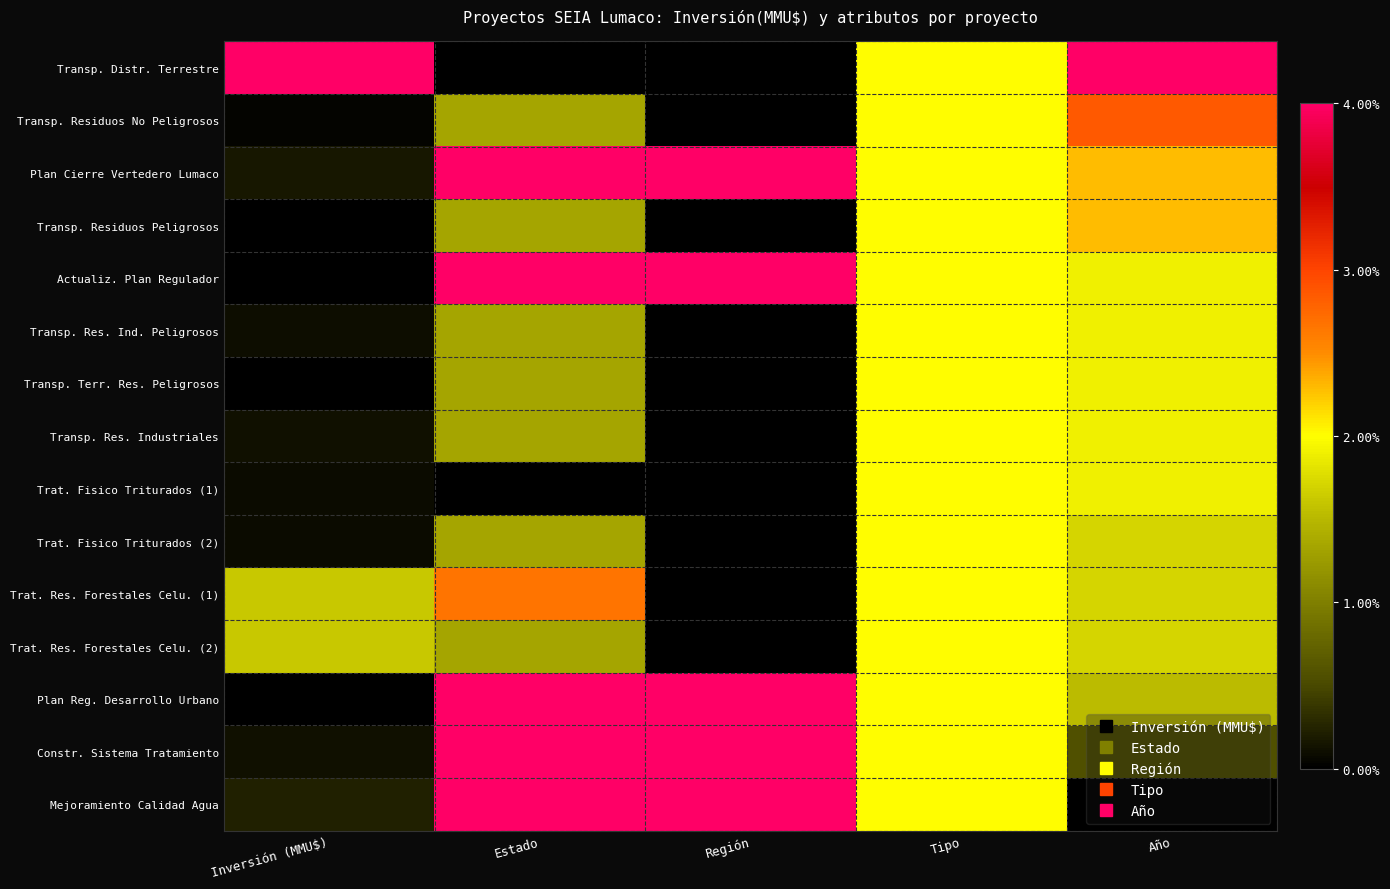

Reading right to left, what are all the values shown in this chart?

Transp. Distr. Terrestre: Año=1.0	Tipo=0.5	Región=0.0	Estado=0.0	Inversión (MMU$)=1.0
Transp. Residuos No Peligrosos: Año=0.7	Tipo=0.5	Región=0.0	Estado=0.3	Inversión (MMU$)=0.0
Plan Cierre Vertedero Lumaco: Año=0.6	Tipo=0.5	Región=1.0	Estado=1.0	Inversión (MMU$)=0.0
Transp. Residuos Peligrosos: Año=0.6	Tipo=0.5	Región=0.0	Estado=0.3	Inversión (MMU$)=0.0
Actualiz. Plan Regulador: Año=0.5	Tipo=0.5	Región=1.0	Estado=1.0	Inversión (MMU$)=0.0
Transp. Res. Ind. Peligrosos: Año=0.5	Tipo=0.5	Región=0.0	Estado=0.3	Inversión (MMU$)=0.0
Transp. Terr. Res. Peligrosos: Año=0.5	Tipo=0.5	Región=0.0	Estado=0.3	Inversión (MMU$)=0.0
Transp. Res. Industriales: Año=0.5	Tipo=0.5	Región=0.0	Estado=0.3	Inversión (MMU$)=0.0
Trat. Fisico Triturados (1): Año=0.5	Tipo=0.5	Región=0.0	Estado=0.0	Inversión (MMU$)=0.0
Trat. Fisico Triturados (2): Año=0.4	Tipo=0.5	Región=0.0	Estado=0.3	Inversión (MMU$)=0.0
Trat. Res. Forestales Celu. (1): Año=0.4	Tipo=0.5	Región=0.0	Estado=0.7	Inversión (MMU$)=0.4
Trat. Res. Forestales Celu. (2): Año=0.4	Tipo=0.5	Región=0.0	Estado=0.3	Inversión (MMU$)=0.4
Plan Reg. Desarrollo Urbano: Año=0.4	Tipo=0.5	Región=1.0	Estado=1.0	Inversión (MMU$)=0.0
Constr. Sistema Tratamiento: Año=0.1	Tipo=0.5	Región=1.0	Estado=1.0	Inversión (MMU$)=0.0
Mejoramiento Calidad Agua: Año=0.0	Tipo=0.5	Región=1.0	Estado=1.0	Inversión (MMU$)=0.1